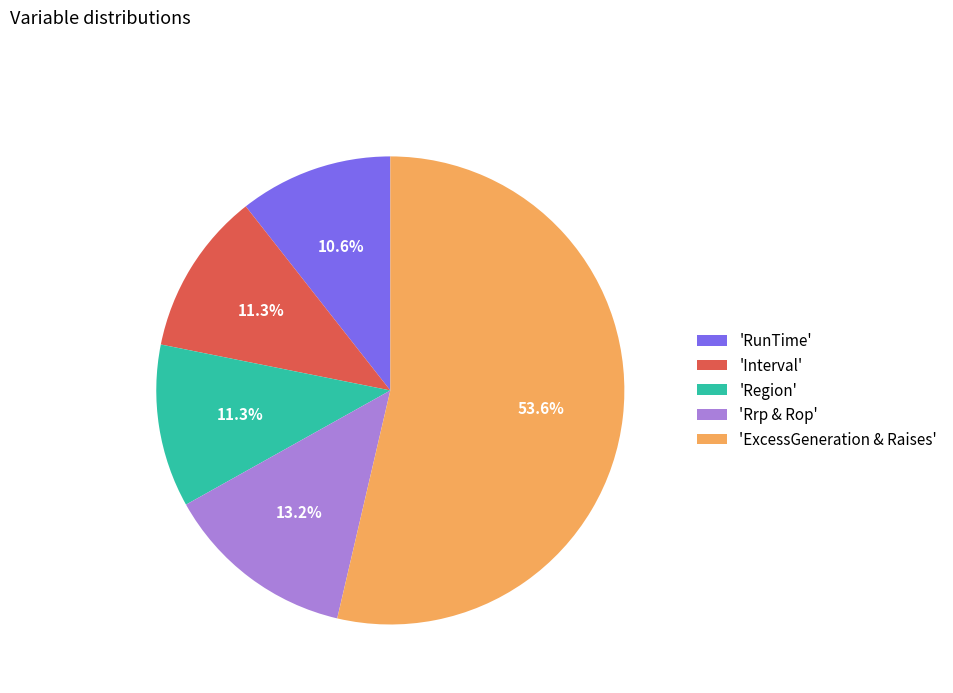

Which category has the smallest portion of the pie?

'RunTime'